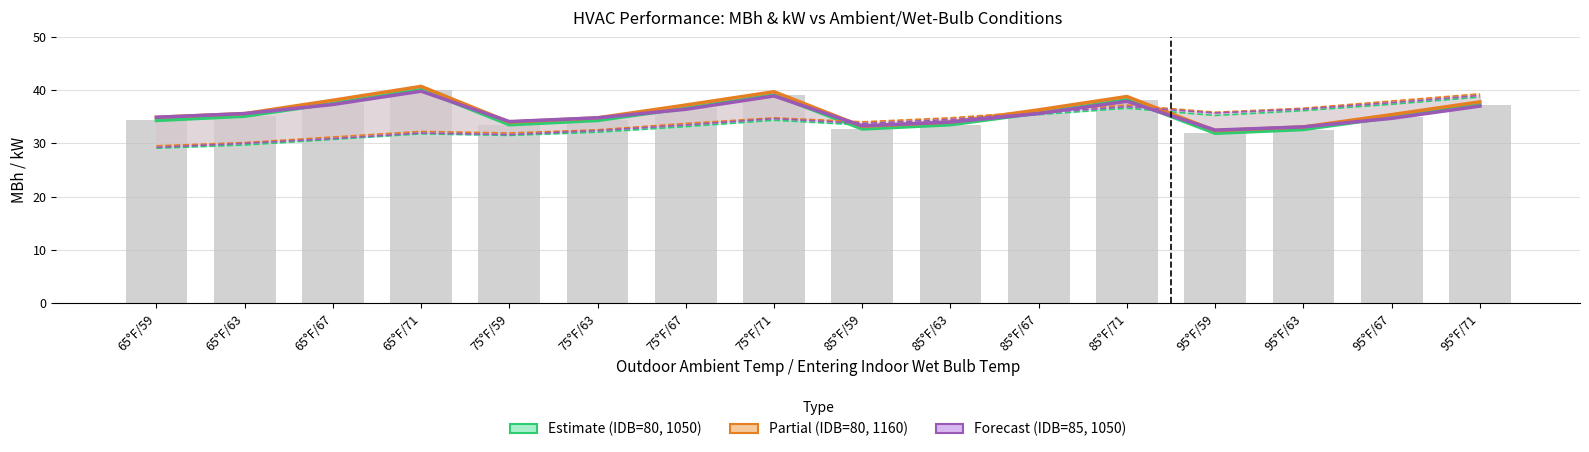

The Forecast (IDB=85, 1050) series shows 47.3 at 85°F/63. True or false?

False